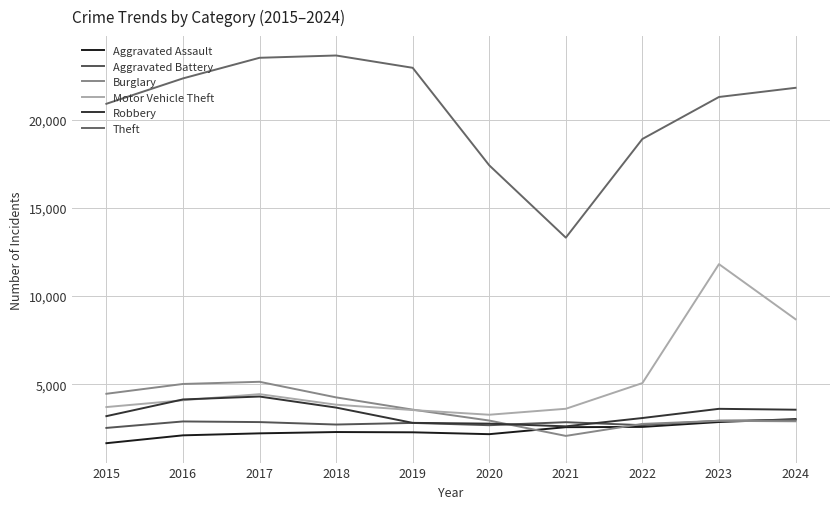

What is the spread (max minus min) of values at 2021?

11231